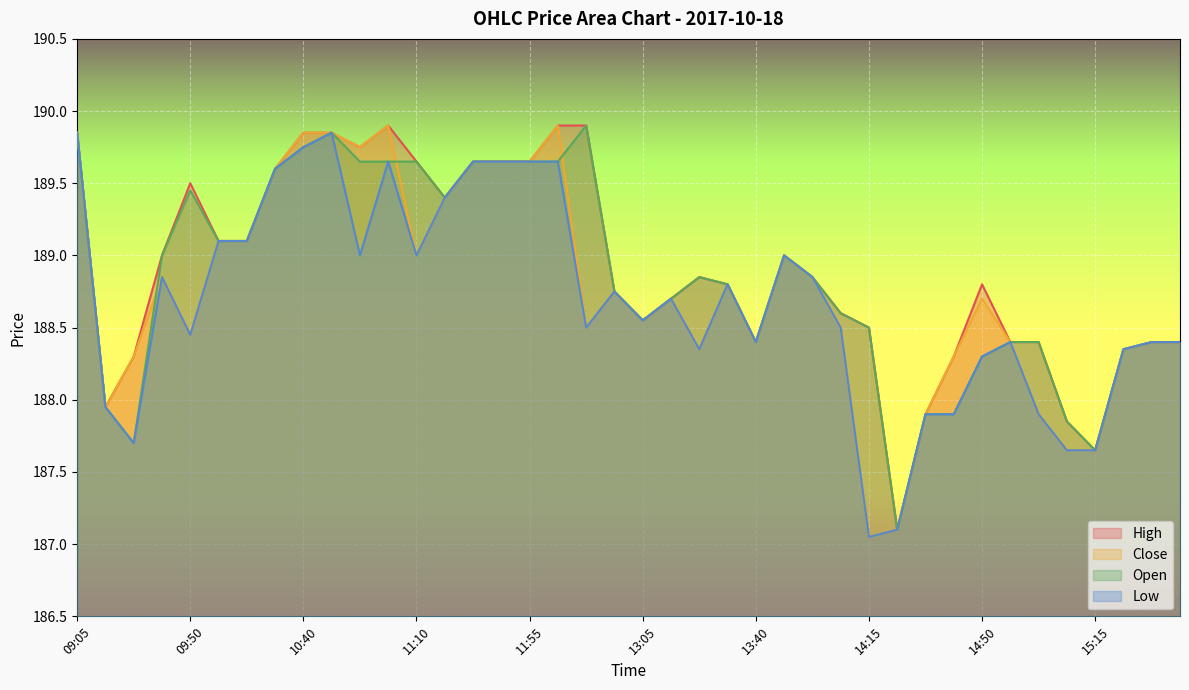

At which category is the sum across all series the highest?

09:05